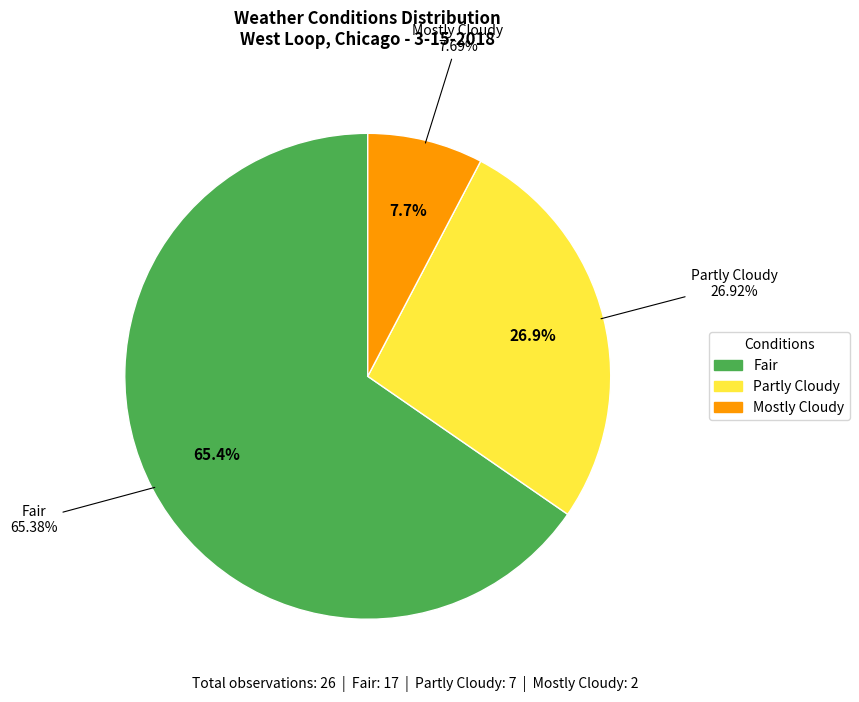

Which category has the smallest portion of the pie?

Mostly Cloudy